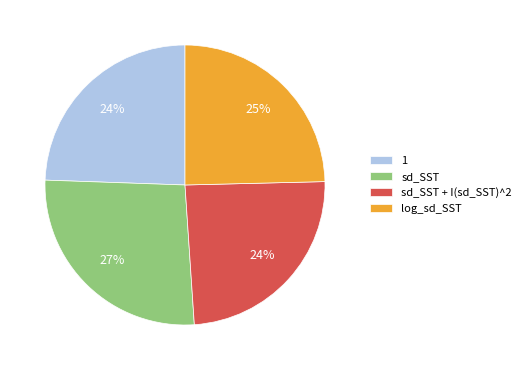

Is it true that log_sd_SST is 25% of the pie?

True